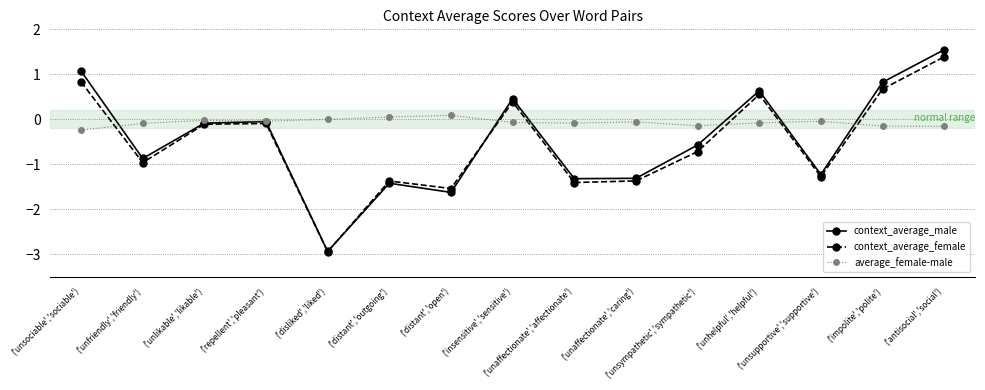

True or false: context_average_female has a value of -1.0 at ('unfriendly','friendly').

True